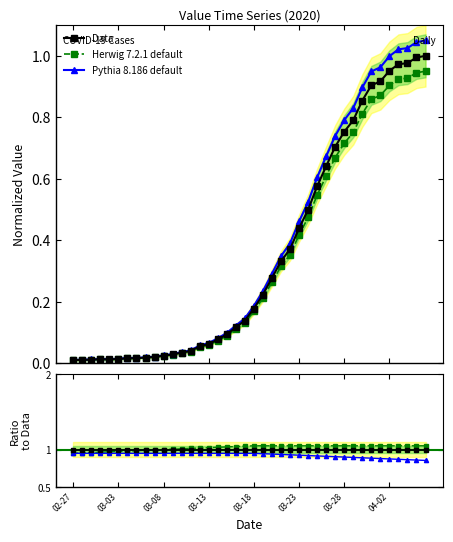

What is the difference between the second highest and second lowest values in the Pythia 8.186 default series?

1.0